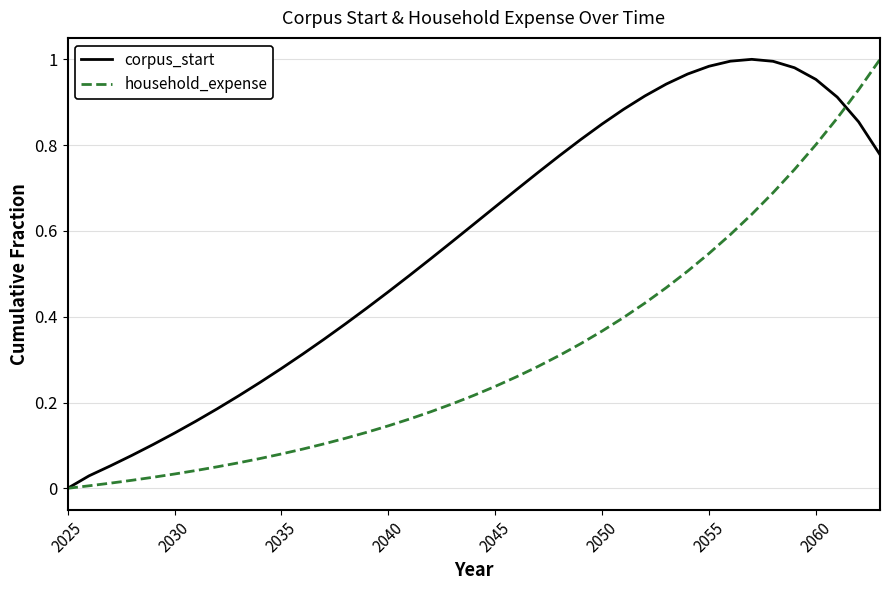

Does the chart display data point markers on the line(s)?

No